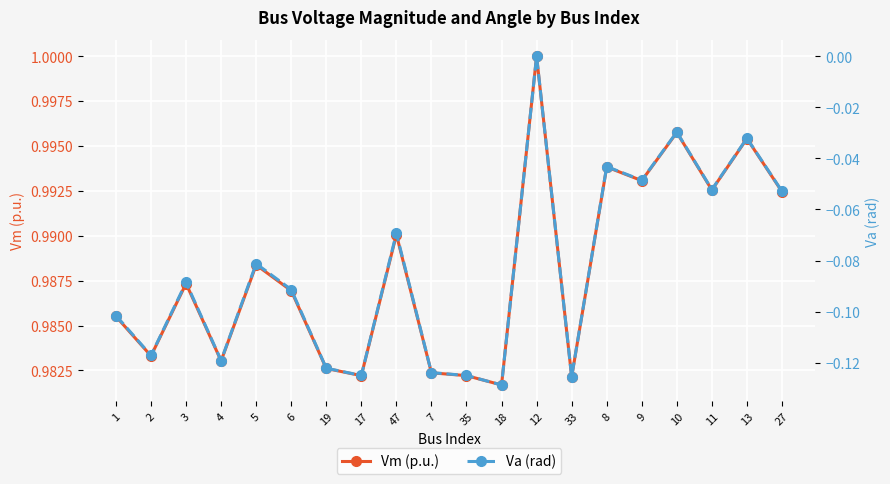

Which category has the highest value in the Va (rad) series?

12